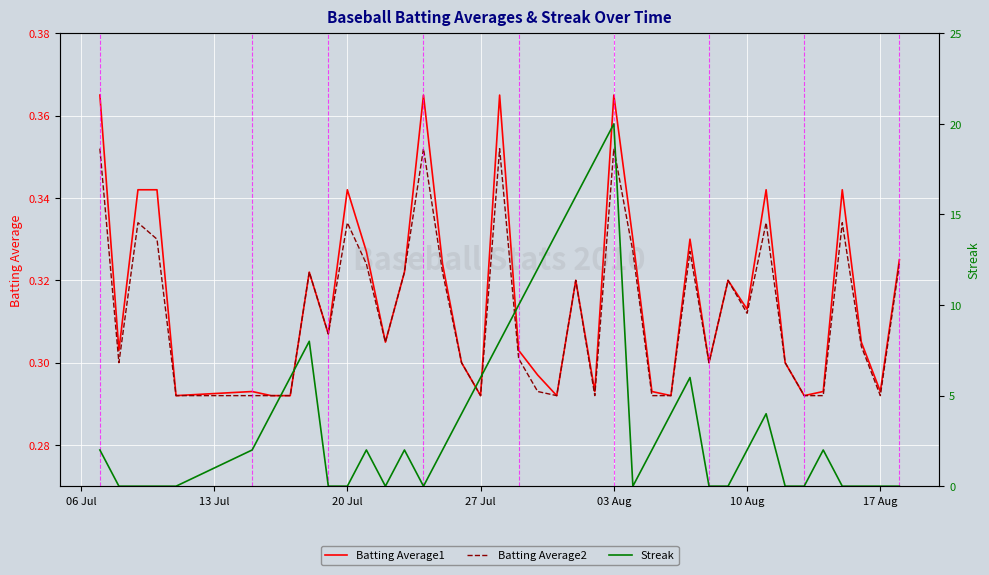

What are all the series names shown in the legend?

Batting Average1, Batting Average2, Streak